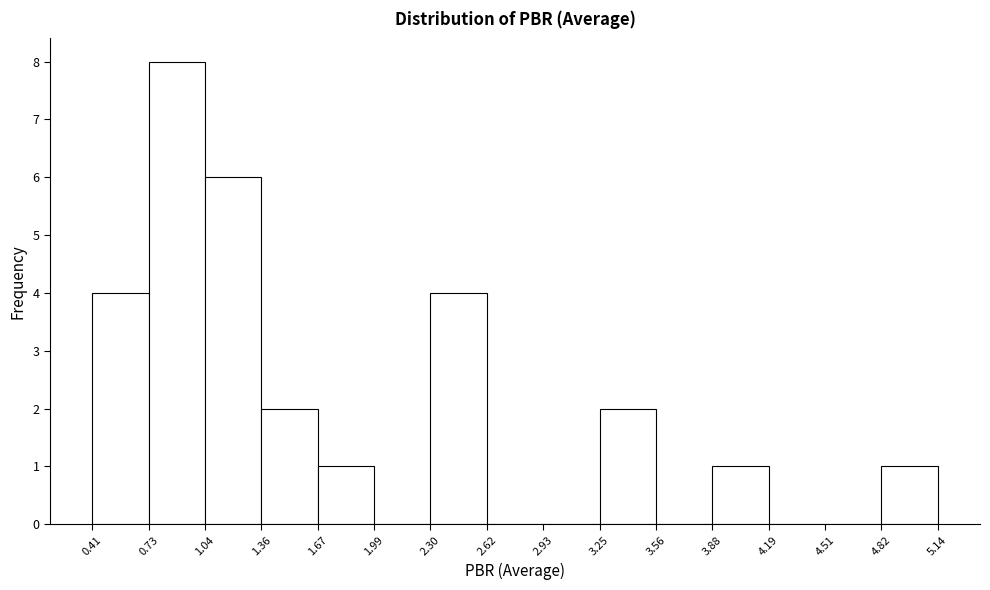

Reading left to right, transcribe this chart: for each bar, give the range it covers on the x-axis and its height. The values are not printed on the chart, so give them approximately, as read against the axis.

0.41 to 0.73: 4
0.73 to 1.04: 8
1.04 to 1.36: 6
1.36 to 1.67: 2
1.67 to 1.99: 1
1.99 to 2.30: 0
2.30 to 2.62: 4
2.62 to 2.93: 0
2.93 to 3.25: 0
3.25 to 3.56: 2
3.56 to 3.88: 0
3.88 to 4.19: 1
4.19 to 4.51: 0
4.51 to 4.82: 0
4.82 to 5.14: 1